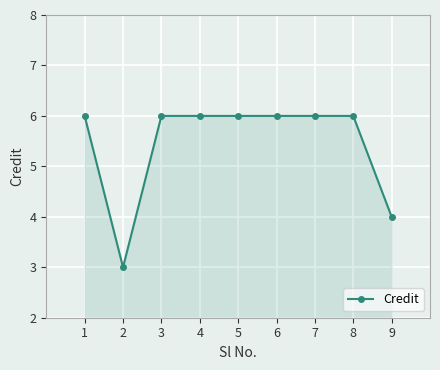

Is it true that the value at 6 is 1?

False